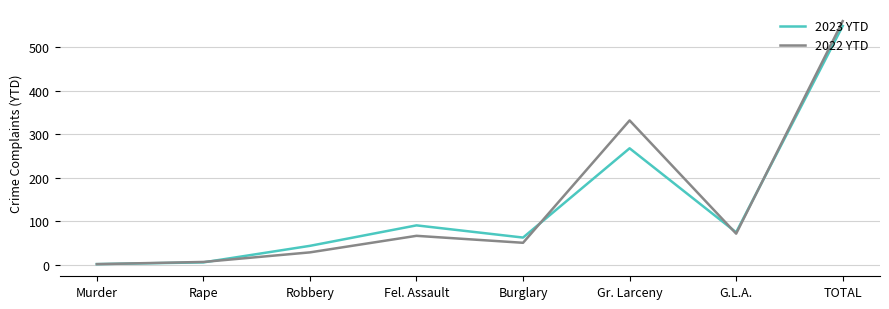

True or false: 2023 YTD has a value of 75 at G.L.A..

True